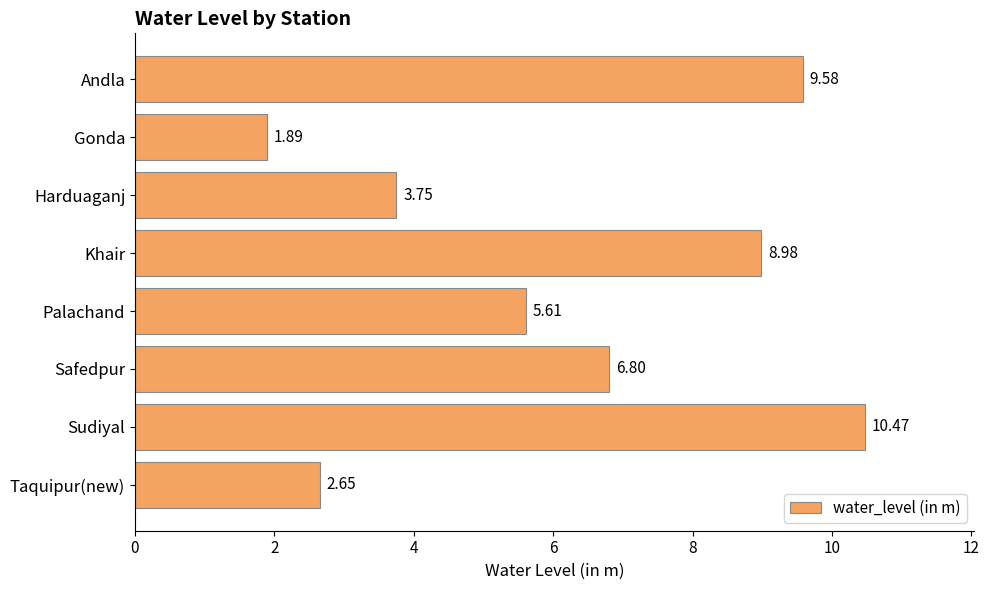

How many series are shown in this chart?

1